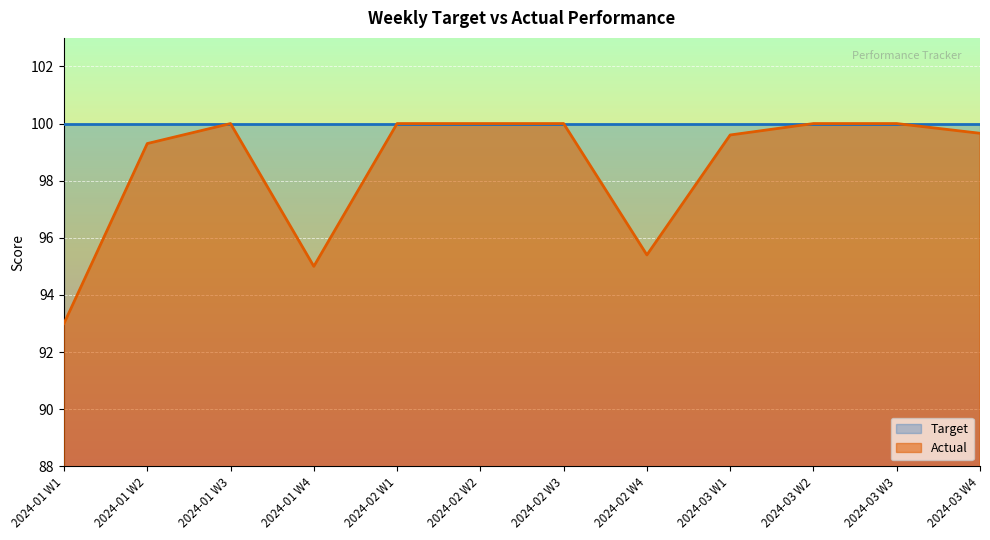

List the labels in order of value, smallest first.

2024-01 W1, 2024-01 W4, 2024-02 W4, 2024-01 W2, 2024-03 W1, 2024-03 W4, 2024-01 W3, 2024-02 W1, 2024-02 W2, 2024-02 W3, 2024-03 W2, 2024-03 W3